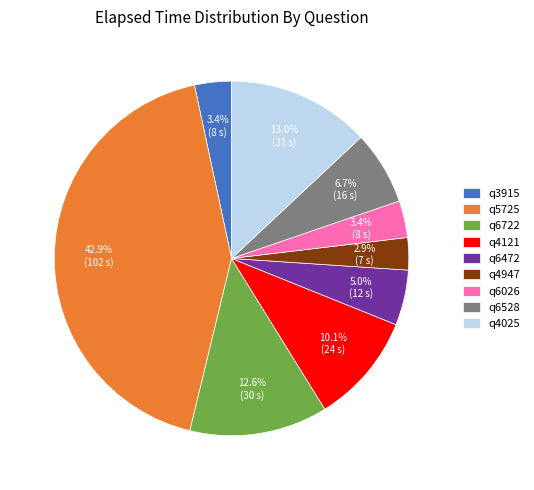

What portion of the pie excludes q5725?

57.1%